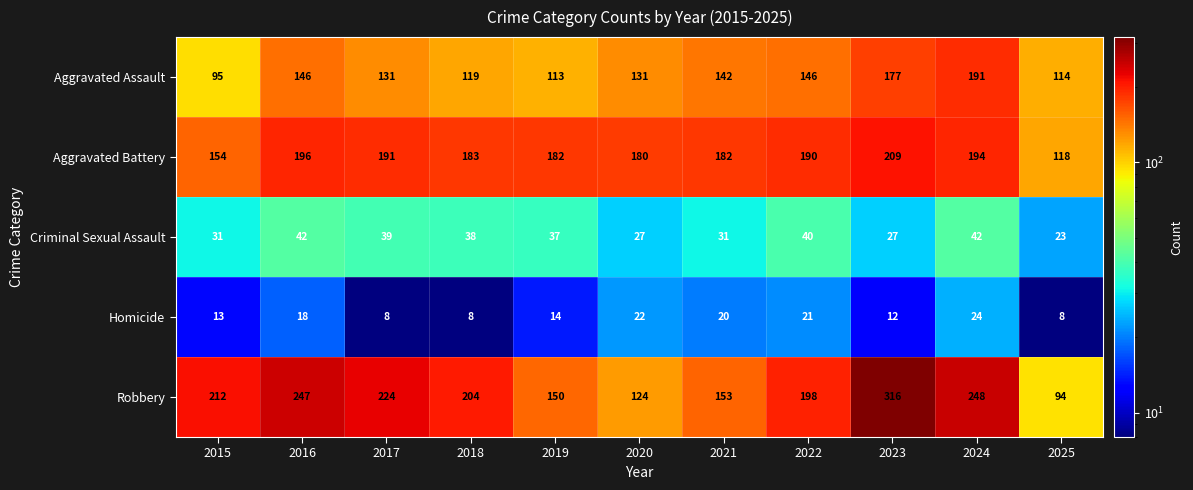

At which label does Robbery first exceed 204?

2015